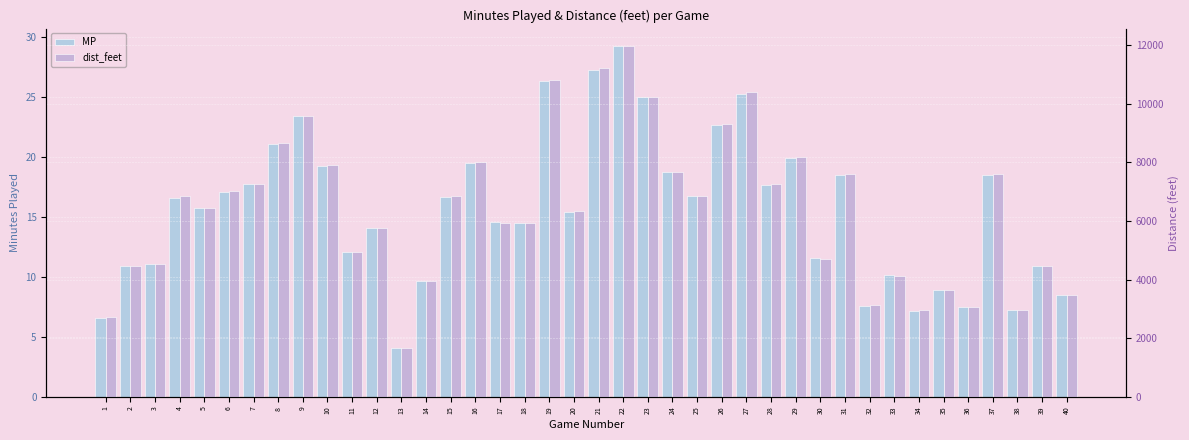

Reading left to right, what are all the values shown in this chart?

MP: 6.6	10.9	11.1	16.6	15.7	17.1	17.7	21.0	23.4	19.2	12.0	14.1	4.0	9.6	16.6	19.5	14.5	14.5	26.3	15.4	27.2	29.2	25.0	18.7	16.7	22.7	25.2	17.7	19.9	11.5	18.4	7.5	10.1	7.2	8.9	7.5	18.4	7.2	10.9	8.5
dist_feet: 2723.6	4456.8	4539.3	6850.2	6437.6	7015.3	7262.9	8665.9	9573.8	7923.1	4952.0	5777.3	1650.7	3961.6	6850.2	8005.7	5942.4	5942.4	10811.8	6355.0	11224.5	11967.3	10234.1	7675.6	6850.2	9326.2	10399.1	7262.9	8170.8	4704.4	7593.0	3136.2	4126.6	2971.2	3631.4	3053.7	7593.0	2971.2	4456.8	3466.4